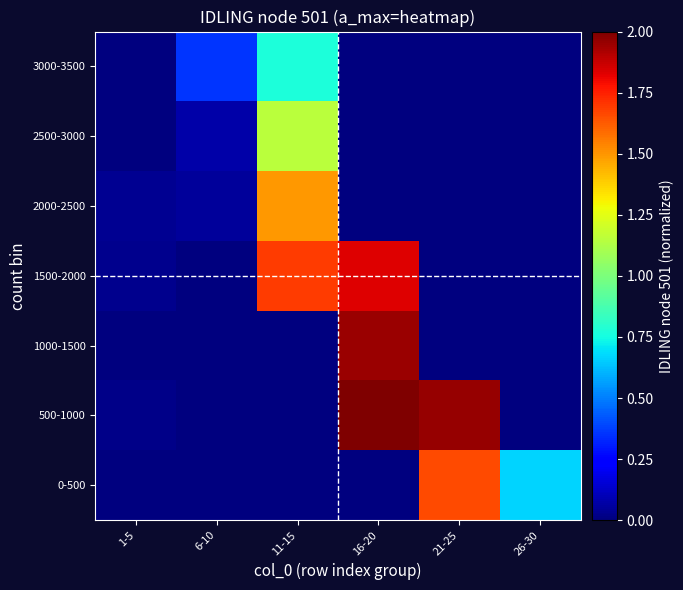

Reading left to right, what are all the values shown in this chart?

0-500: 1-5=0.0	6-10=0.0	11-15=0.0	16-20=0.0	21-25=1.7	26-30=0.7
500-1000: 1-5=0.0	6-10=0.0	11-15=0.0	16-20=2.0	21-25=2.0	26-30=0.0
1000-1500: 1-5=0.0	6-10=0.0	11-15=0.0	16-20=1.9	21-25=0.0	26-30=0.0
1500-2000: 1-5=0.0	6-10=0.0	11-15=1.7	16-20=1.8	21-25=0.0	26-30=0.0
2000-2500: 1-5=0.0	6-10=0.0	11-15=1.5	16-20=0.0	21-25=0.0	26-30=0.0
2500-3000: 1-5=0.0	6-10=0.1	11-15=1.2	16-20=0.0	21-25=0.0	26-30=0.0
3000-3500: 1-5=0.0	6-10=0.4	11-15=0.8	16-20=0.0	21-25=0.0	26-30=0.0